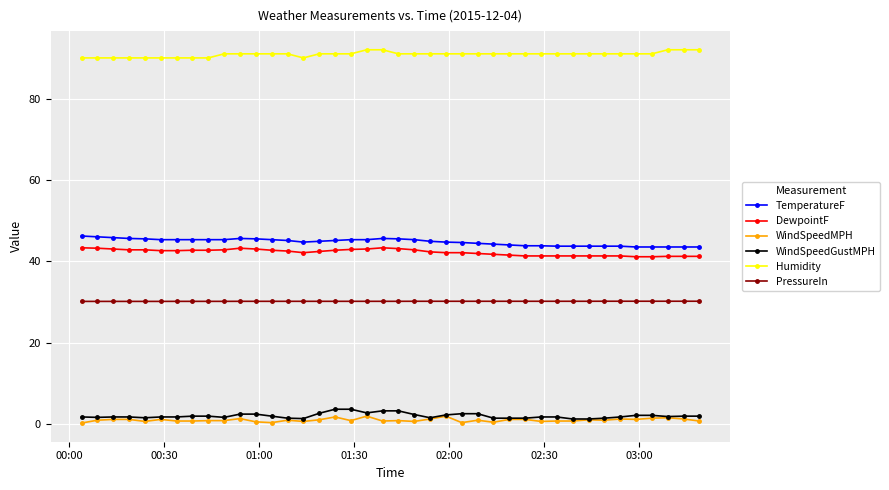

True or false: WindSpeedGustMPH and PressureIn intersect in this chart.

False